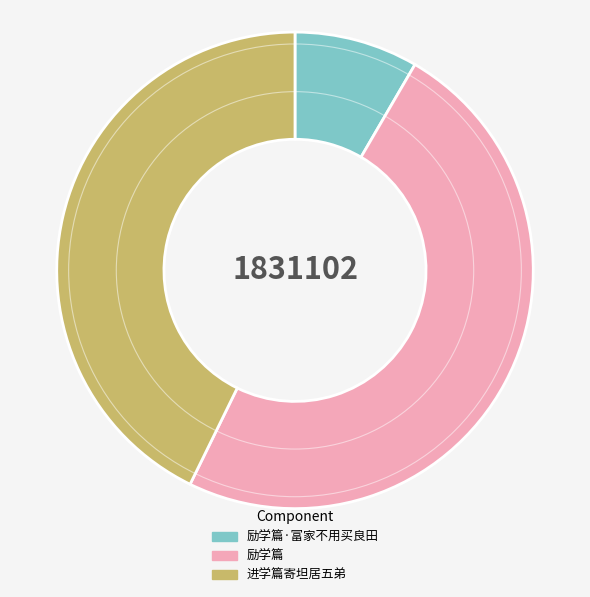

Between 进学篇寄坦居五弟 and 励学篇·富家不用买良田, which is larger?

进学篇寄坦居五弟